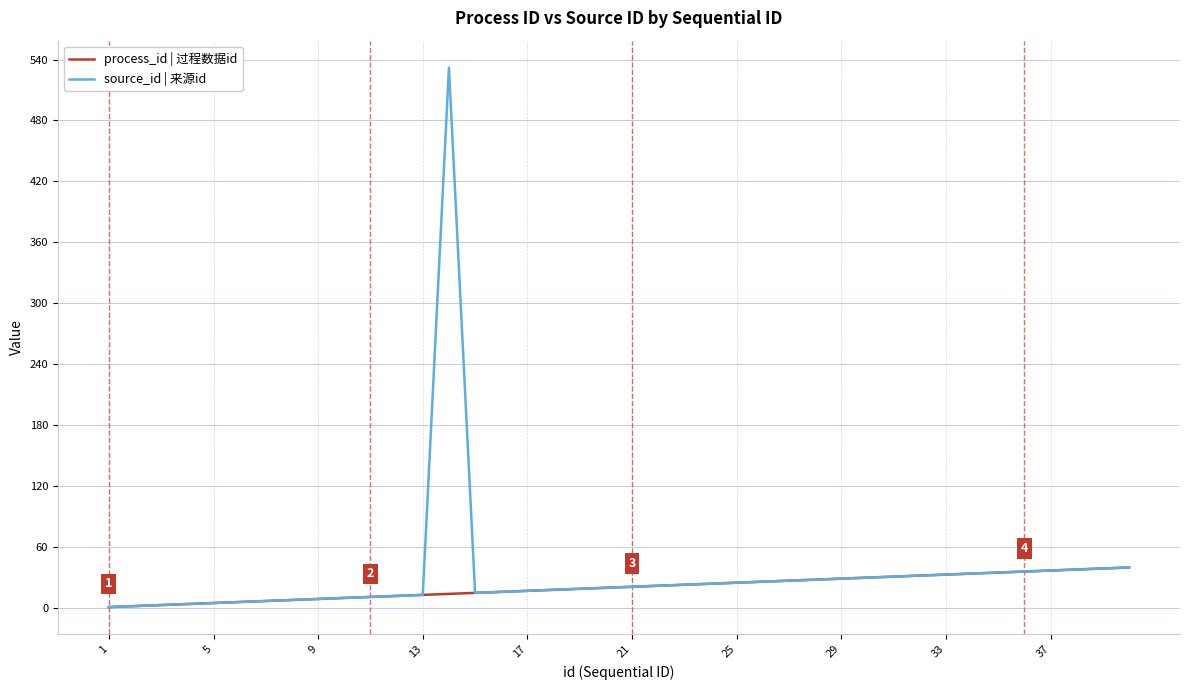

How many values in the process_id | 过程数据id series are below 21?

20